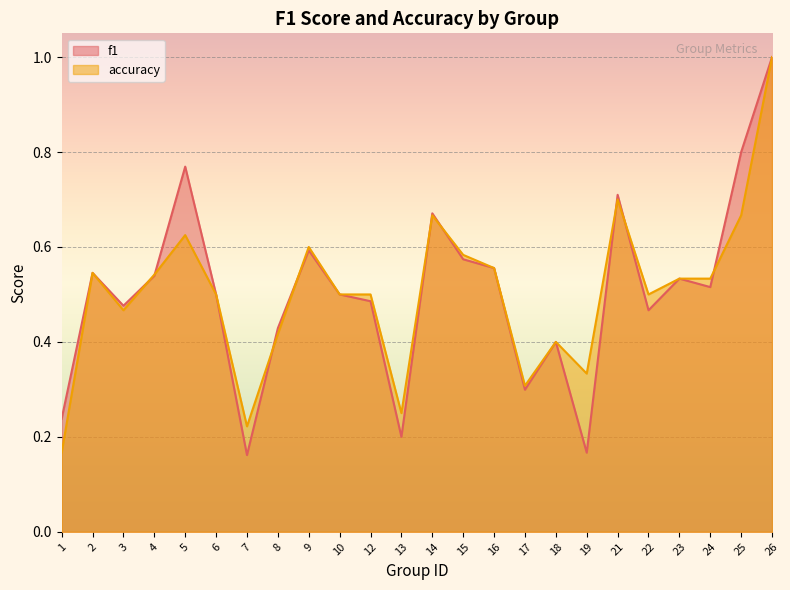

How many lines are shown in the chart?

2